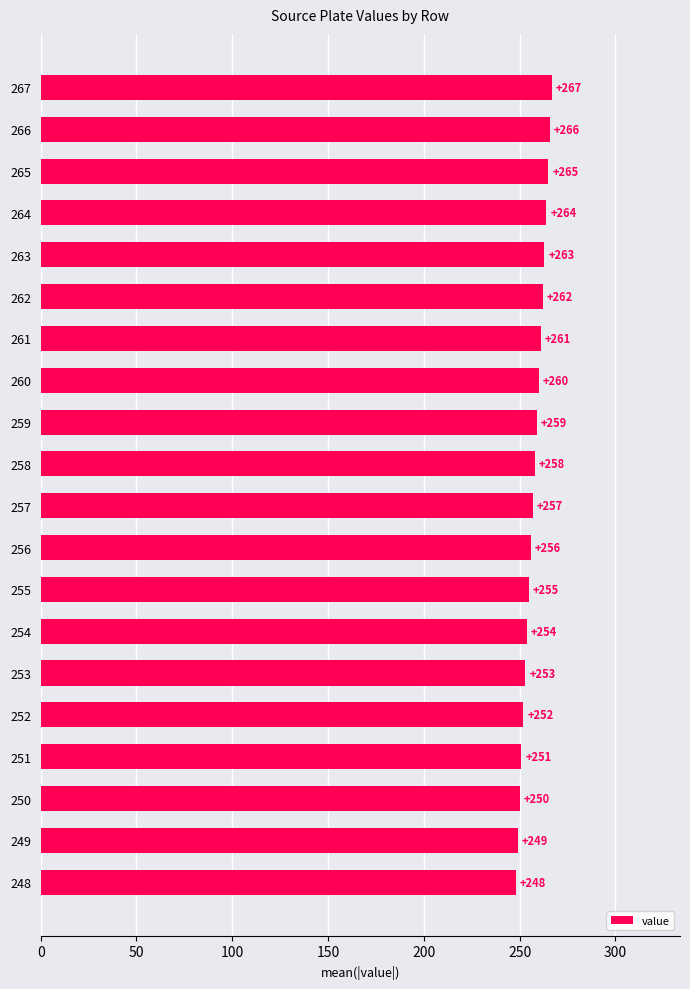

How many distinct data groups are displayed?

1